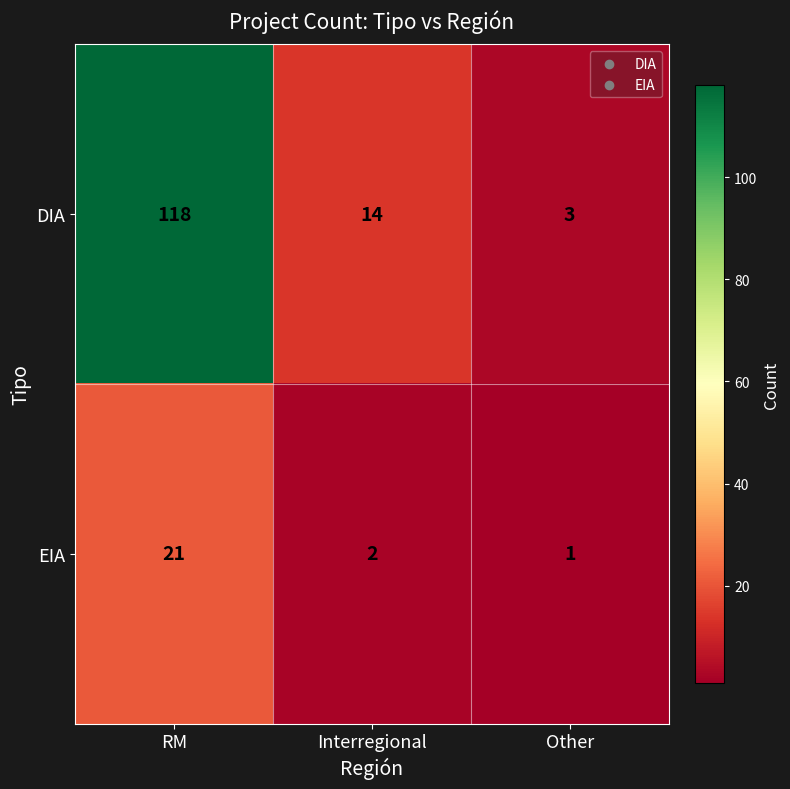

What is the sum of all EIA values?

24